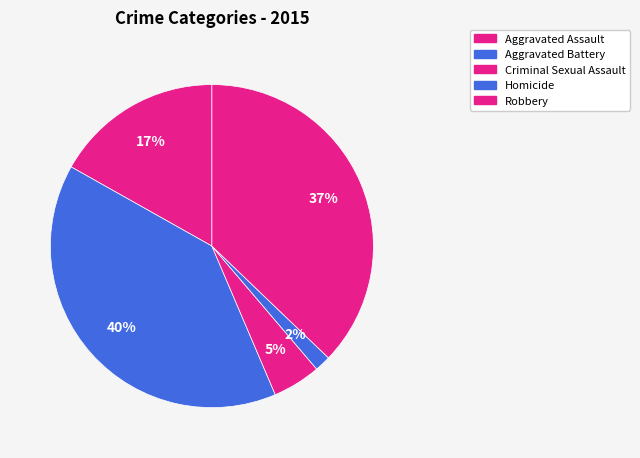

How many slices are in this pie chart?

5